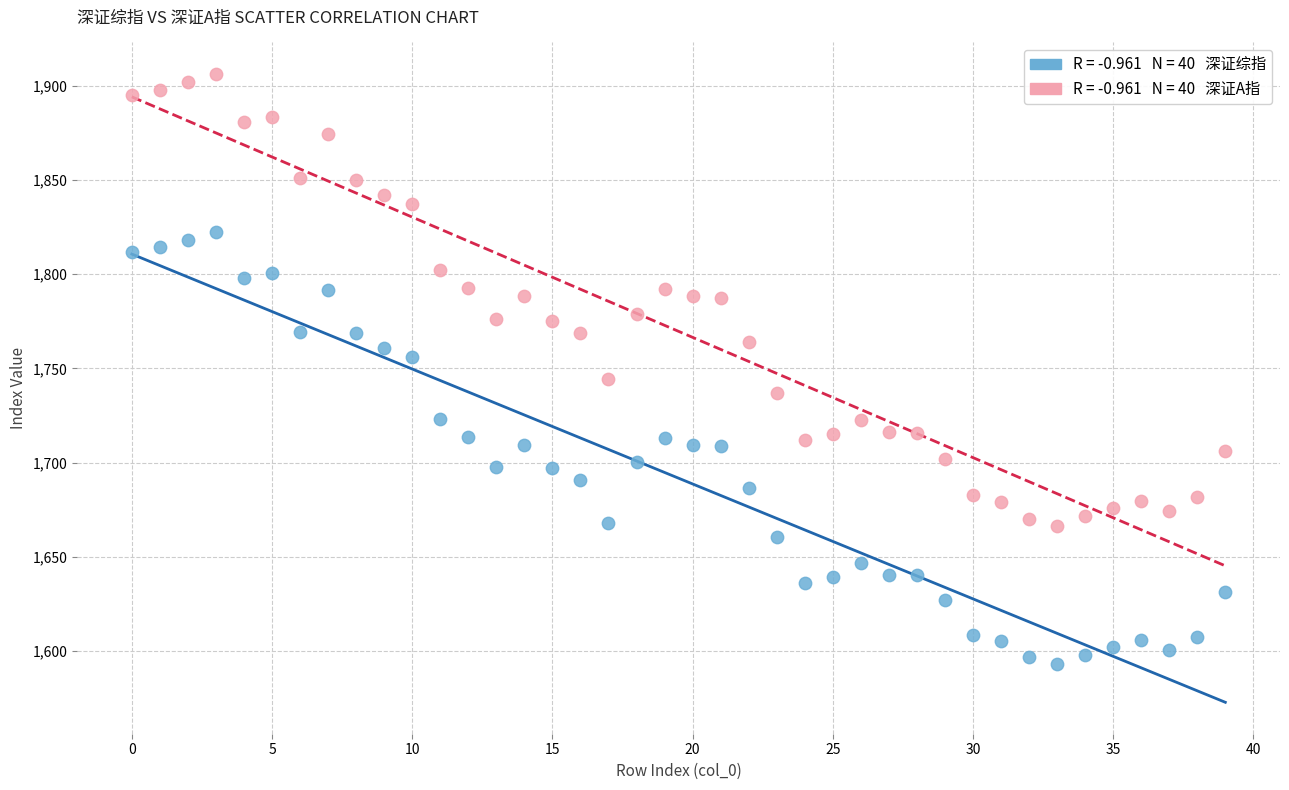

Across all data points, what is the range of Y values (max minus min)?

313.3